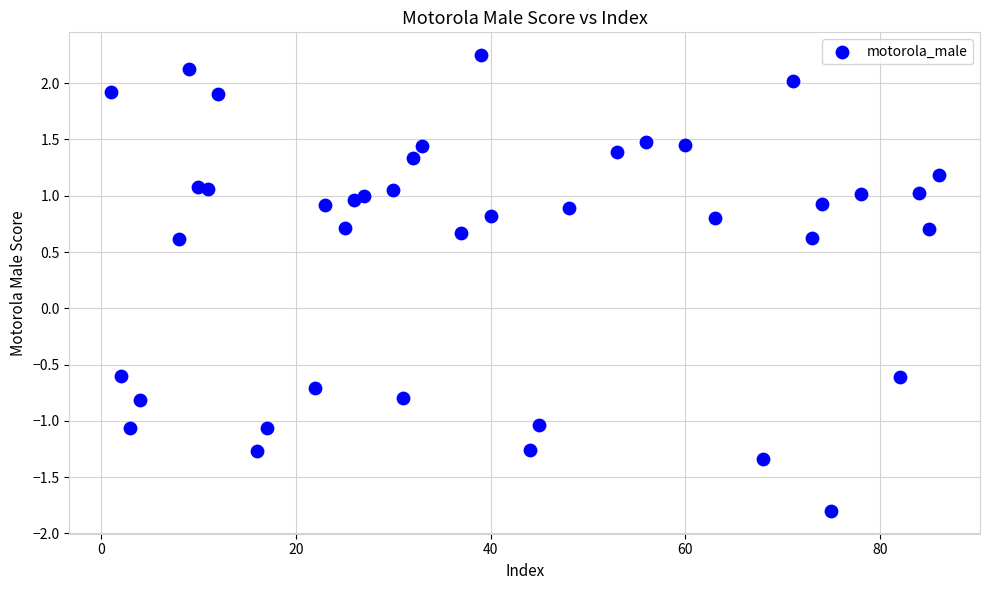

What is the range of Y values (max minus min)?

4.1